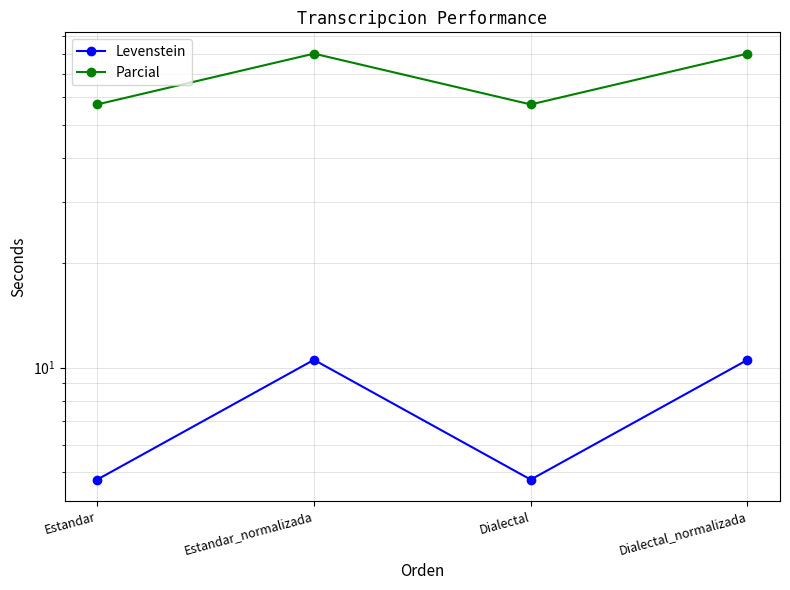

Between Estandar and Dialectal, which is larger?

Estandar